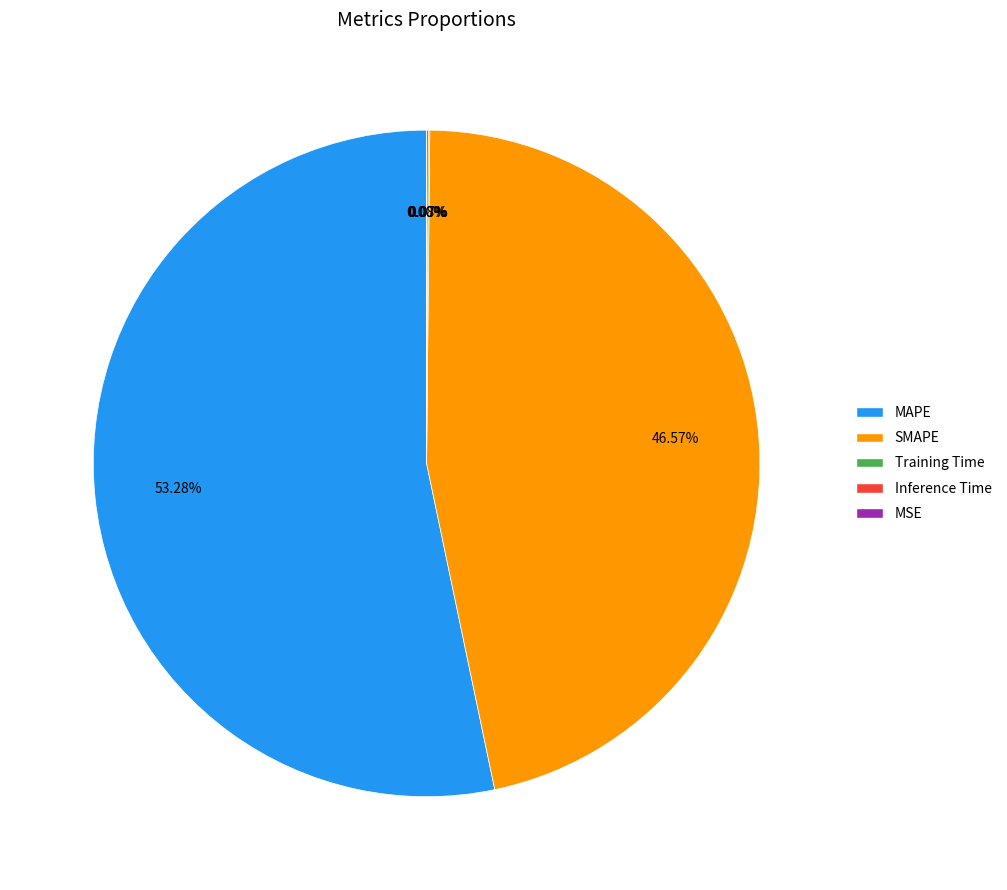

Is there a majority slice in this chart?

Yes